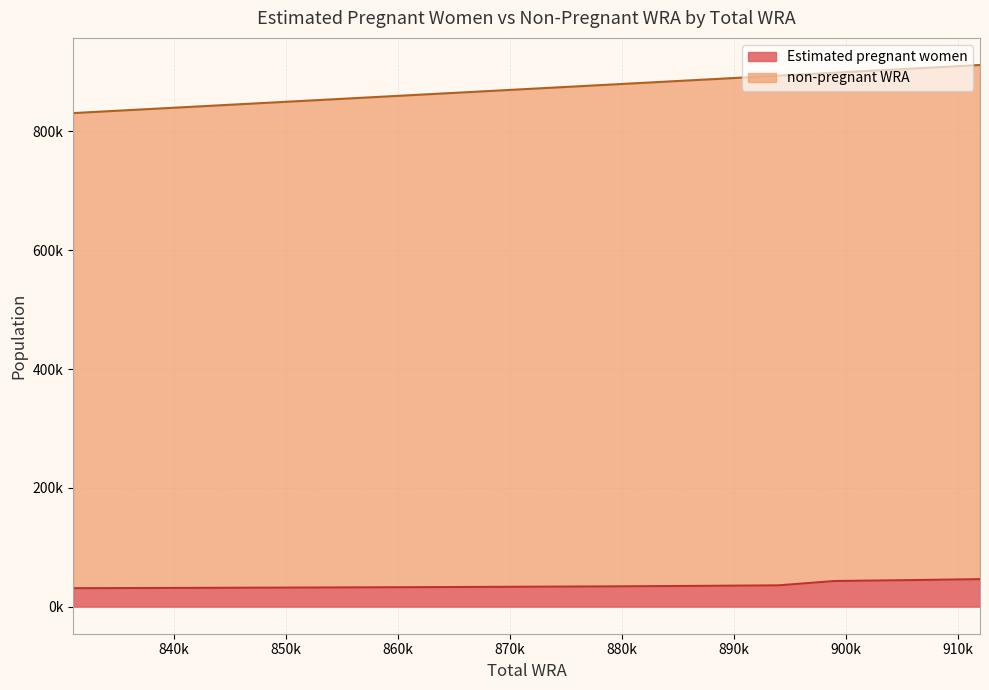

At 894000, list the series in order from smallest to largest.

Estimated pregnant women, non-pregnant WRA